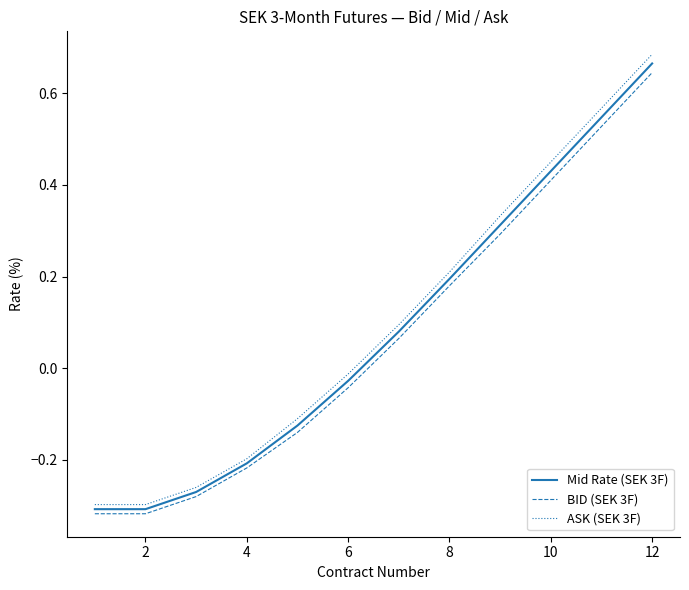

True or false: ASK (SEK 3F) and Mid Rate (SEK 3F) cross at least once.

False